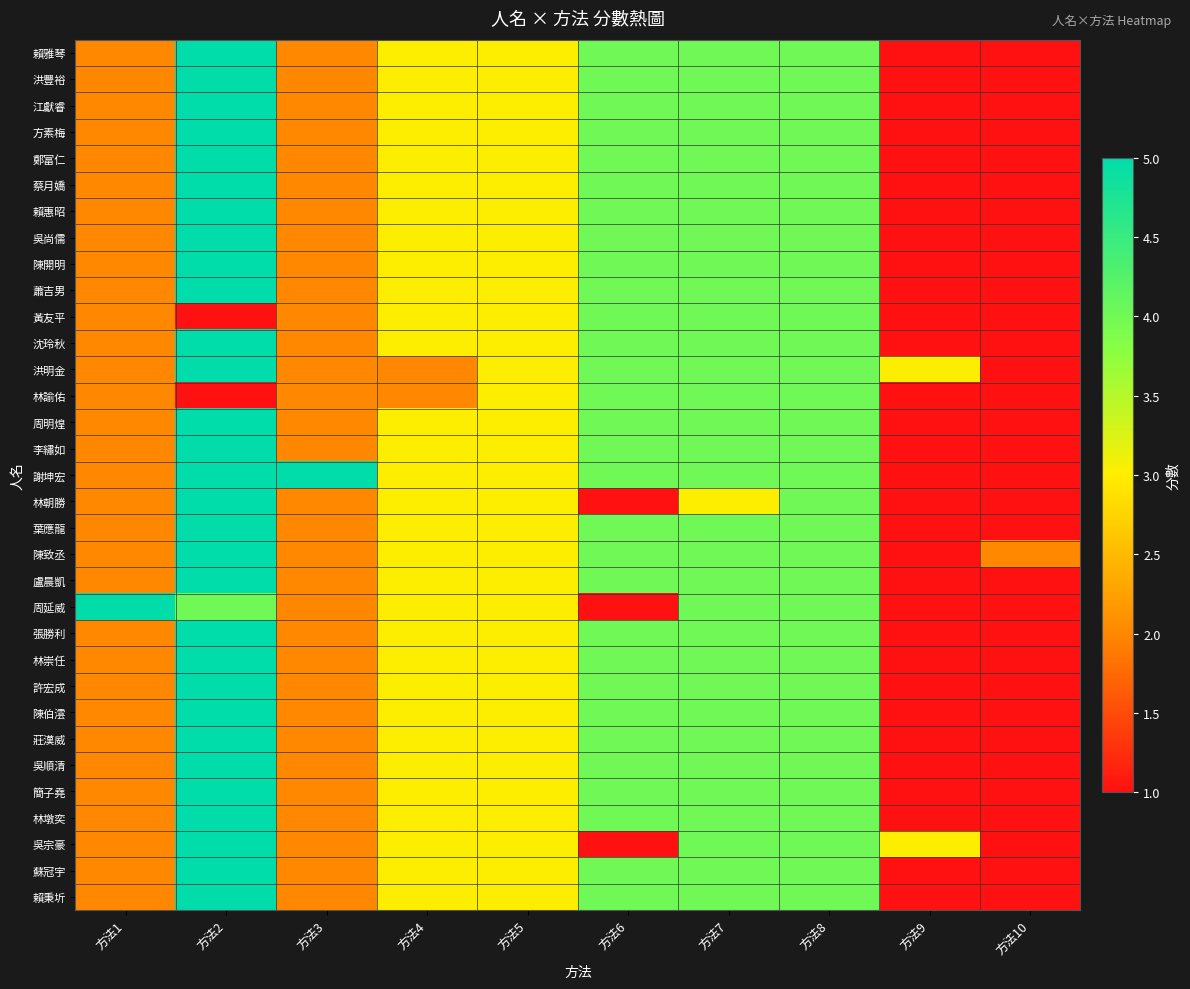

Reading left to right, what are all the values shown in this chart?

賴雅琴: 方法1=2	方法2=5	方法3=2	方法4=3	方法5=3	方法6=4	方法7=4	方法8=4	方法9=1	方法10=1
洪豐裕: 方法1=2	方法2=5	方法3=2	方法4=3	方法5=3	方法6=4	方法7=4	方法8=4	方法9=1	方法10=1
江獻睿: 方法1=2	方法2=5	方法3=2	方法4=3	方法5=3	方法6=4	方法7=4	方法8=4	方法9=1	方法10=1
方素梅: 方法1=2	方法2=5	方法3=2	方法4=3	方法5=3	方法6=4	方法7=4	方法8=4	方法9=1	方法10=1
鄭富仁: 方法1=2	方法2=5	方法3=2	方法4=3	方法5=3	方法6=4	方法7=4	方法8=4	方法9=1	方法10=1
蔡月嬌: 方法1=2	方法2=5	方法3=2	方法4=3	方法5=3	方法6=4	方法7=4	方法8=4	方法9=1	方法10=1
賴惠昭: 方法1=2	方法2=5	方法3=2	方法4=3	方法5=3	方法6=4	方法7=4	方法8=4	方法9=1	方法10=1
吳尚儒: 方法1=2	方法2=5	方法3=2	方法4=3	方法5=3	方法6=4	方法7=4	方法8=4	方法9=1	方法10=1
陳開明: 方法1=2	方法2=5	方法3=2	方法4=3	方法5=3	方法6=4	方法7=4	方法8=4	方法9=1	方法10=1
蕭吉男: 方法1=2	方法2=5	方法3=2	方法4=3	方法5=3	方法6=4	方法7=4	方法8=4	方法9=1	方法10=1
黃友平: 方法1=2	方法2=1	方法3=2	方法4=3	方法5=3	方法6=4	方法7=4	方法8=4	方法9=1	方法10=1
沈玲秋: 方法1=2	方法2=5	方法3=2	方法4=3	方法5=3	方法6=4	方法7=4	方法8=4	方法9=1	方法10=1
洪明金: 方法1=2	方法2=5	方法3=2	方法4=2	方法5=3	方法6=4	方法7=4	方法8=4	方法9=3	方法10=1
林諭佑: 方法1=2	方法2=1	方法3=2	方法4=2	方法5=3	方法6=4	方法7=4	方法8=4	方法9=1	方法10=1
周明煌: 方法1=2	方法2=5	方法3=2	方法4=3	方法5=3	方法6=4	方法7=4	方法8=4	方法9=1	方法10=1
李繡如: 方法1=2	方法2=5	方法3=2	方法4=3	方法5=3	方法6=4	方法7=4	方法8=4	方法9=1	方法10=1
謝坤宏: 方法1=2	方法2=5	方法3=5	方法4=3	方法5=3	方法6=4	方法7=4	方法8=4	方法9=1	方法10=1
林朝勝: 方法1=2	方法2=5	方法3=2	方法4=3	方法5=3	方法6=1	方法7=3	方法8=4	方法9=1	方法10=1
葉應龍: 方法1=2	方法2=5	方法3=2	方法4=3	方法5=3	方法6=4	方法7=4	方法8=4	方法9=1	方法10=1
陳致丞: 方法1=2	方法2=5	方法3=2	方法4=3	方法5=3	方法6=4	方法7=4	方法8=4	方法9=1	方法10=2
盧晨凱: 方法1=2	方法2=5	方法3=2	方法4=3	方法5=3	方法6=4	方法7=4	方法8=4	方法9=1	方法10=1
周延威: 方法1=5	方法2=4	方法3=2	方法4=3	方法5=3	方法6=1	方法7=4	方法8=4	方法9=1	方法10=1
張勝利: 方法1=2	方法2=5	方法3=2	方法4=3	方法5=3	方法6=4	方法7=4	方法8=4	方法9=1	方法10=1
林崇任: 方法1=2	方法2=5	方法3=2	方法4=3	方法5=3	方法6=4	方法7=4	方法8=4	方法9=1	方法10=1
許宏成: 方法1=2	方法2=5	方法3=2	方法4=3	方法5=3	方法6=4	方法7=4	方法8=4	方法9=1	方法10=1
陳伯澐: 方法1=2	方法2=5	方法3=2	方法4=3	方法5=3	方法6=4	方法7=4	方法8=4	方法9=1	方法10=1
莊漢威: 方法1=2	方法2=5	方法3=2	方法4=3	方法5=3	方法6=4	方法7=4	方法8=4	方法9=1	方法10=1
吳順清: 方法1=2	方法2=5	方法3=2	方法4=3	方法5=3	方法6=4	方法7=4	方法8=4	方法9=1	方法10=1
簡子堯: 方法1=2	方法2=5	方法3=2	方法4=3	方法5=3	方法6=4	方法7=4	方法8=4	方法9=1	方法10=1
林墩奕: 方法1=2	方法2=5	方法3=2	方法4=3	方法5=3	方法6=4	方法7=4	方法8=4	方法9=1	方法10=1
吳宗豪: 方法1=2	方法2=5	方法3=2	方法4=3	方法5=3	方法6=1	方法7=4	方法8=4	方法9=3	方法10=1
蘇冠宇: 方法1=2	方法2=5	方法3=2	方法4=3	方法5=3	方法6=4	方法7=4	方法8=4	方法9=1	方法10=1
賴秉圻: 方法1=2	方法2=5	方法3=2	方法4=3	方法5=3	方法6=4	方法7=4	方法8=4	方法9=1	方法10=1